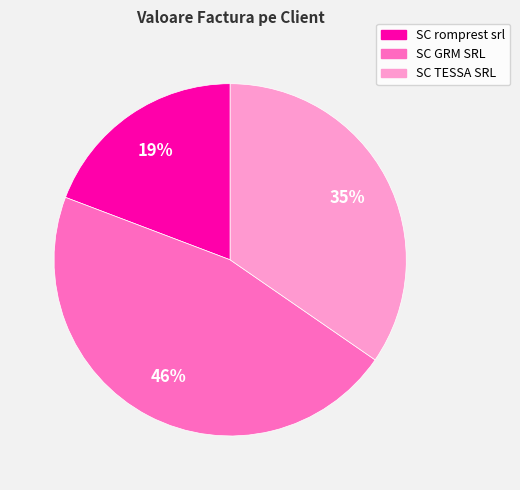

Between SC GRM SRL and SC romprest srl, which is larger?

SC GRM SRL